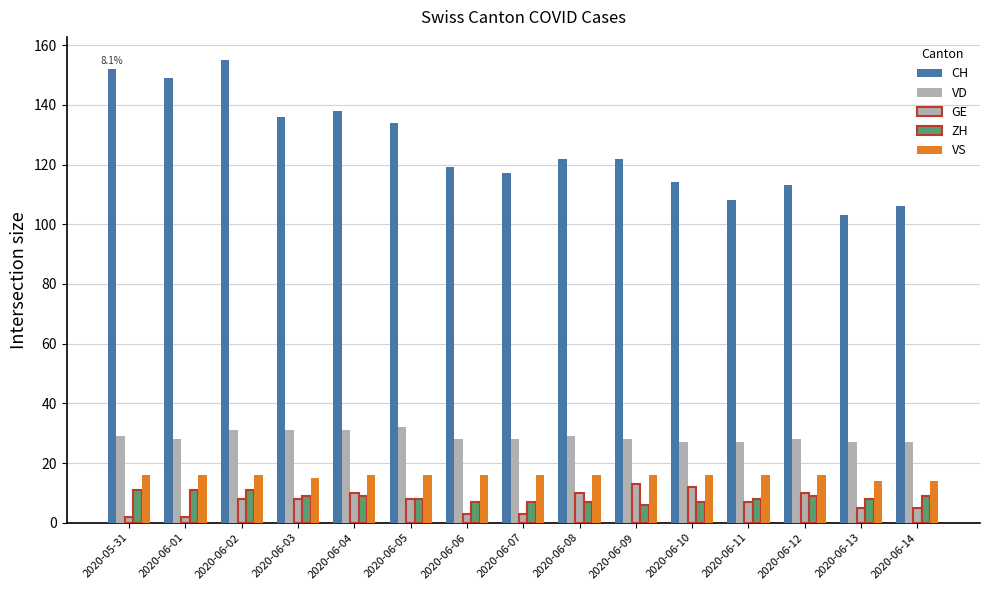

How many series are shown in this chart?

5